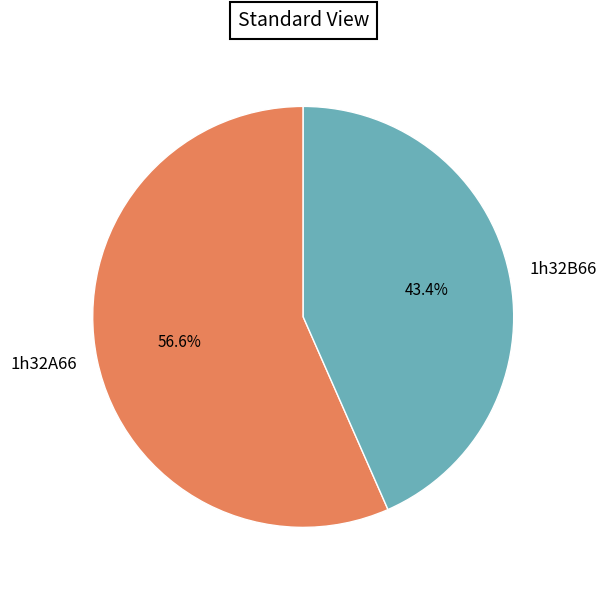

Which slice is the smallest?

1h32B66